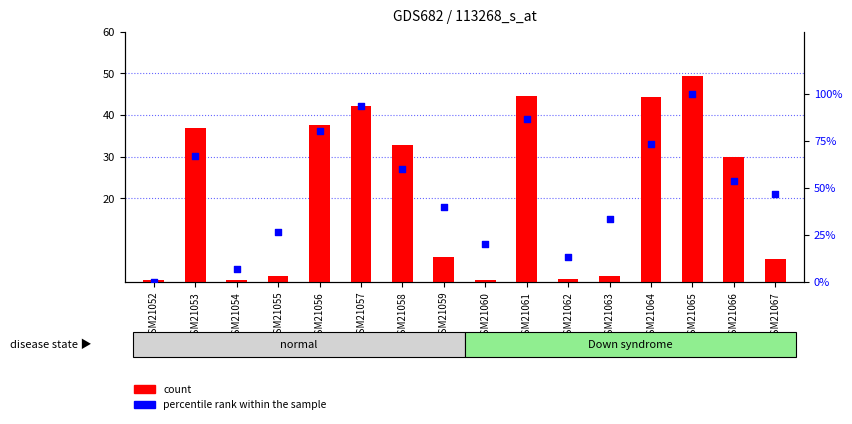

At how many categories does at least one series exceed 53?

8